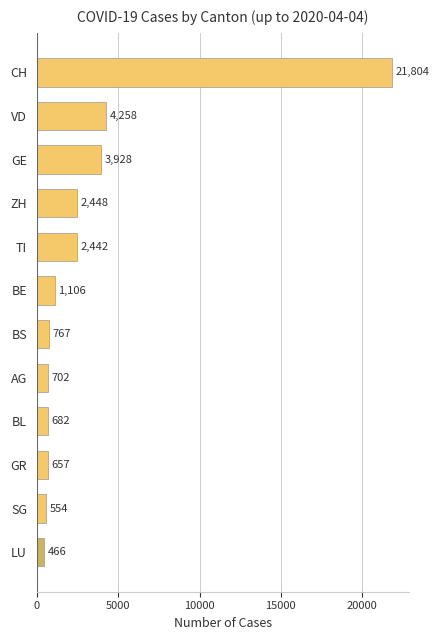

What is the sum of all values?

39814